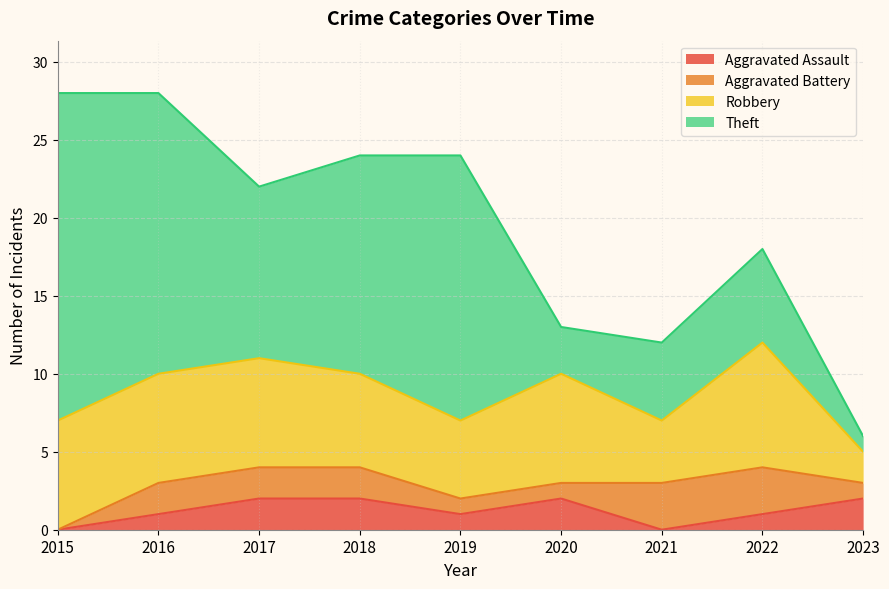

Which series has the widest spread of values?

Theft